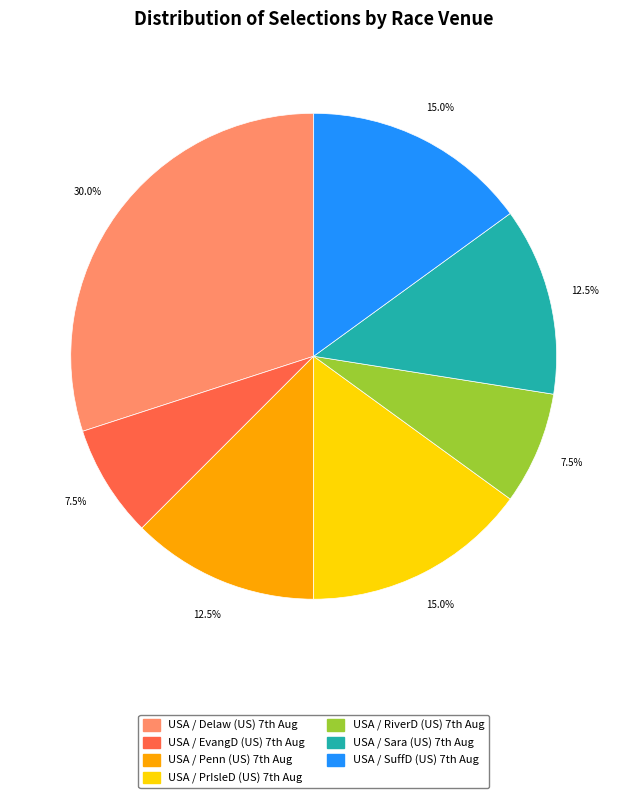

Which slice is the largest?

USA / Delaw (US) 7th Aug